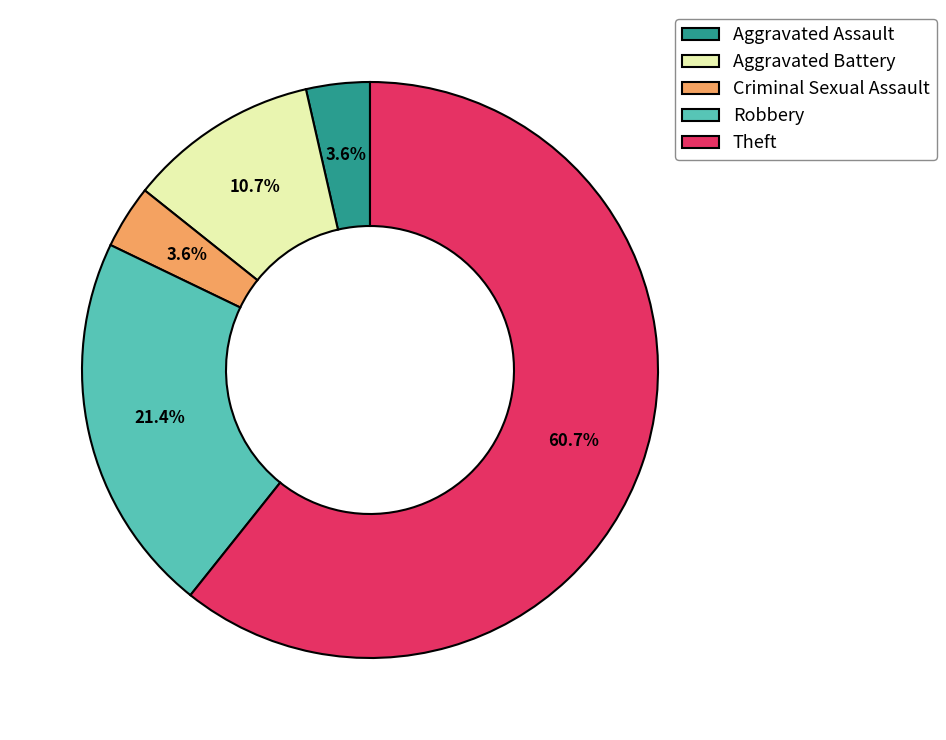

Is there a majority slice in this chart?

Yes